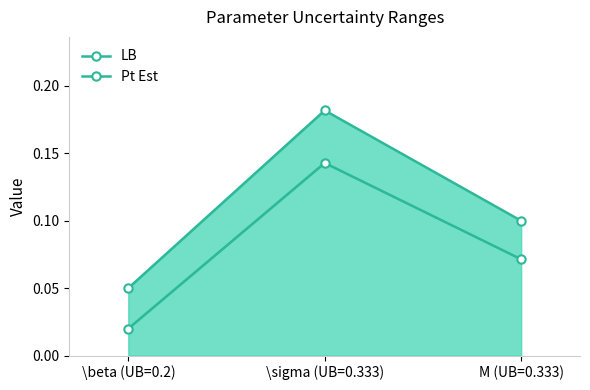

Where is LB nearest to the value 0?

\beta (UB=0.2)